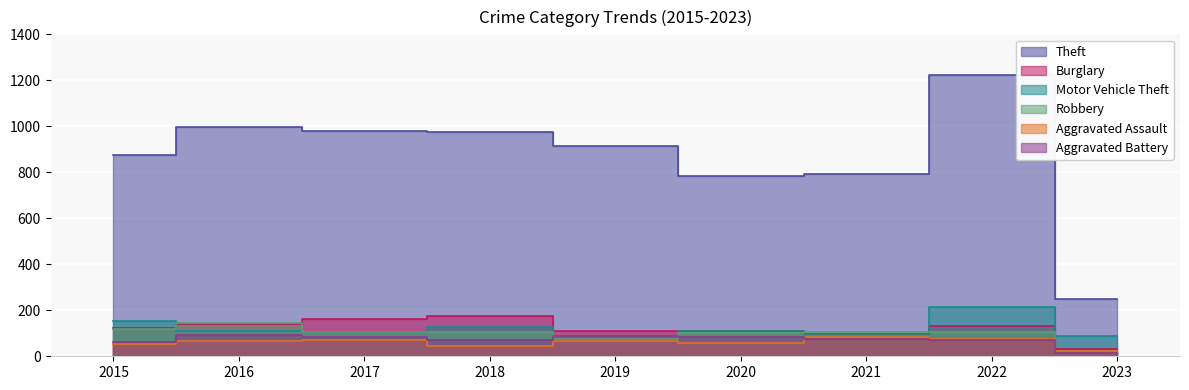

Which series has the largest range (max minus min)?

Theft